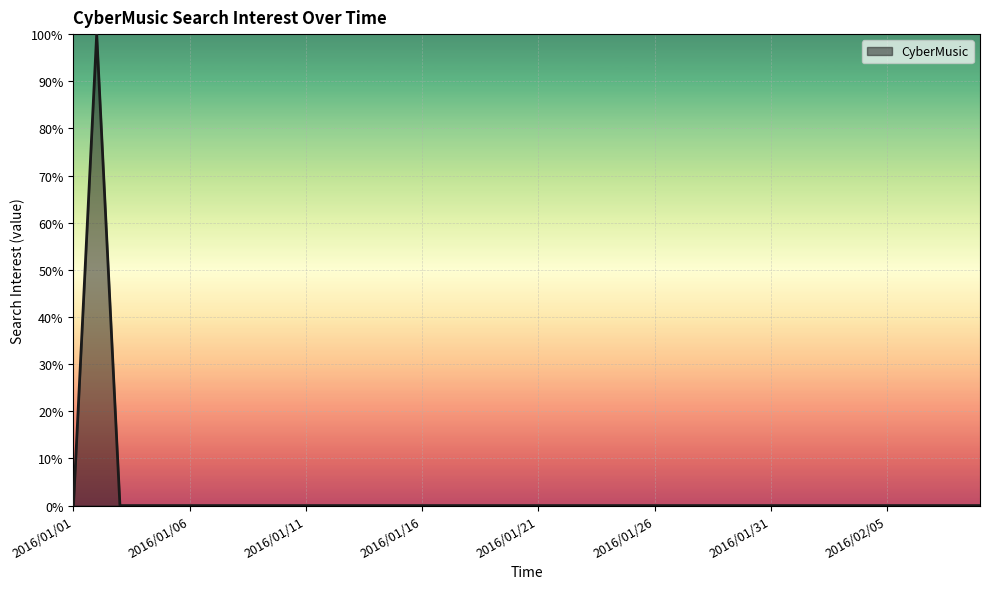

What is the difference between the maximum and minimum values?

100